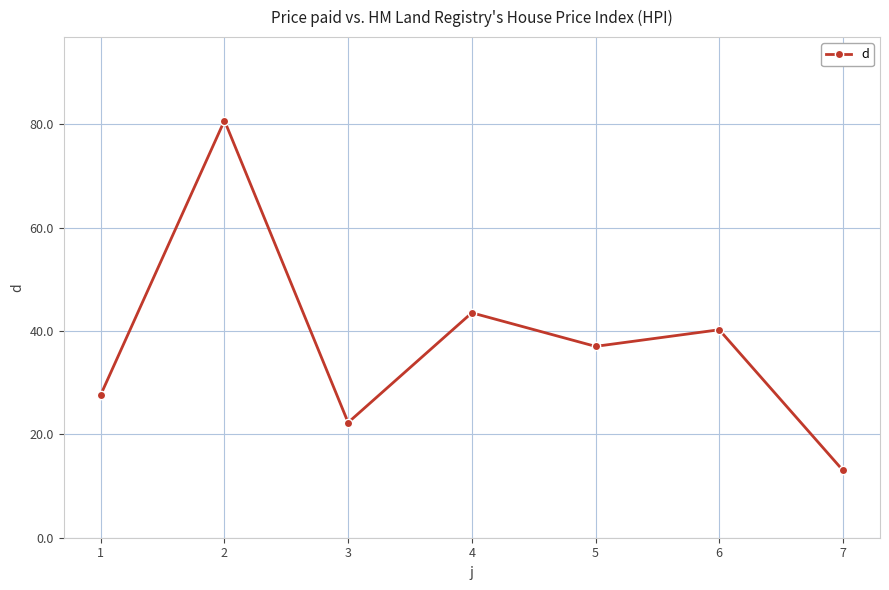

At which label is the value closest to 46?

4